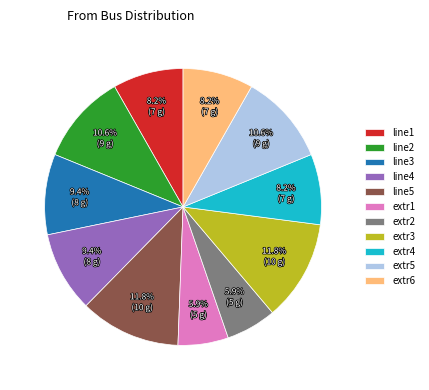

Approximately how many times larger is the value at line2 compared to extr4?

1.3